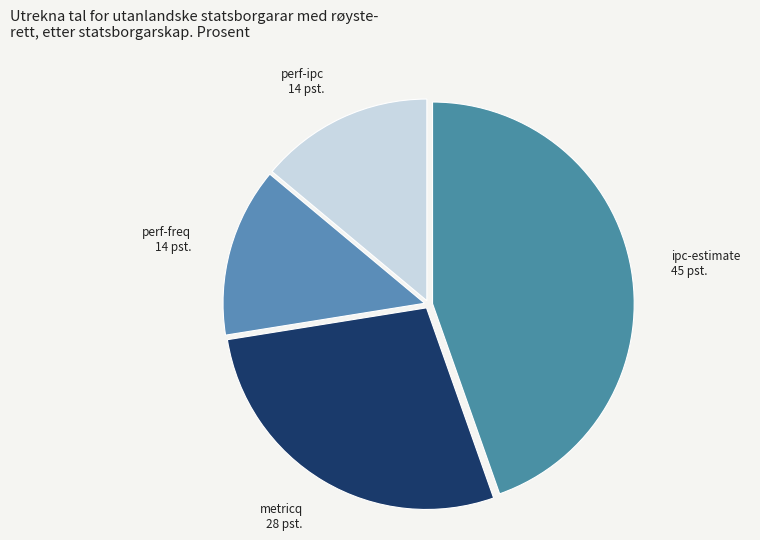

Count the number of slices in the pie.

4